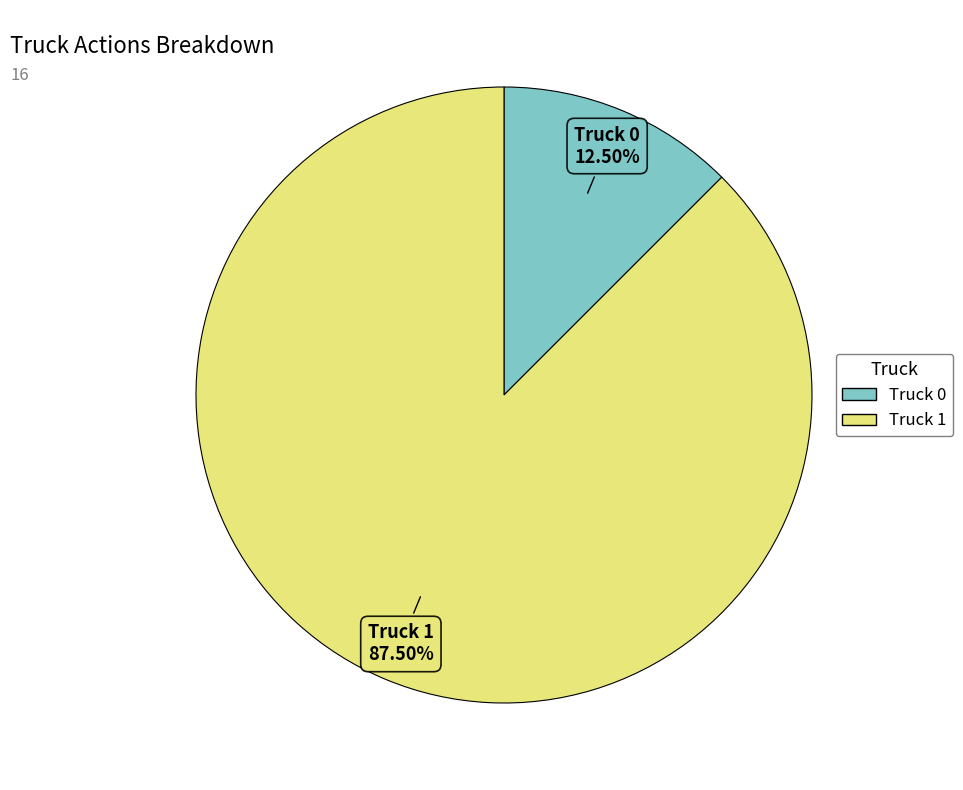

Between Truck 0 and Truck 1, which is larger?

Truck 1